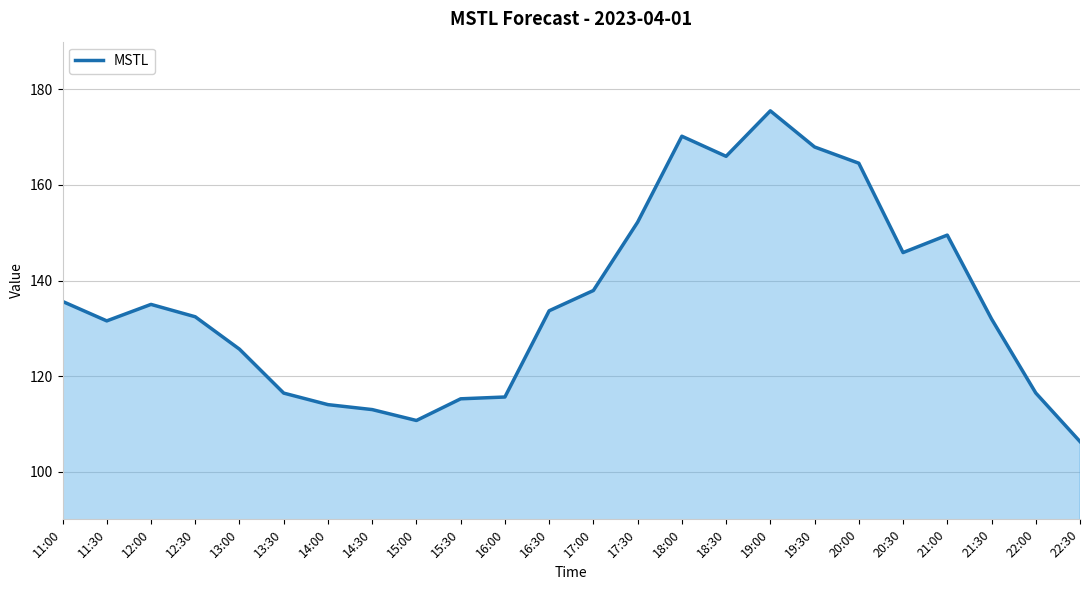

What is the sum of the values at 22:00 and 17:00?

254.4